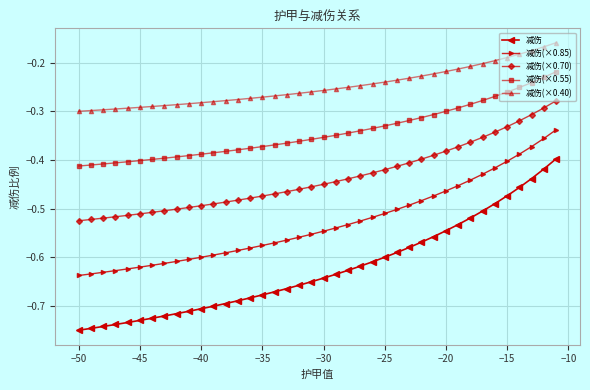

Which series has the largest total across all categories?

减伤(×0.40)